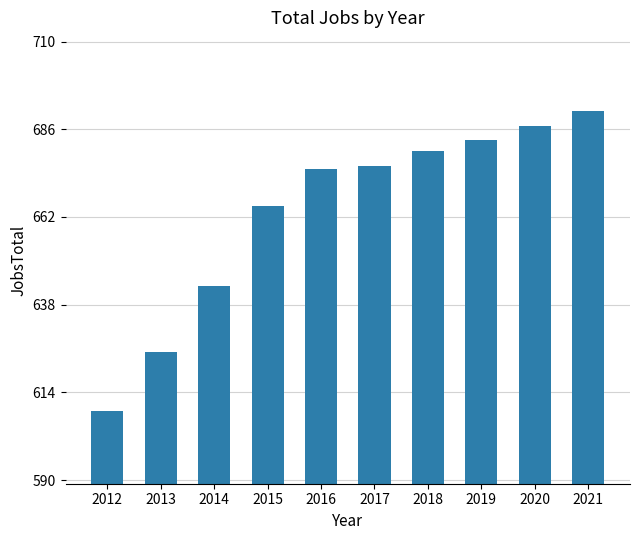

What is the change in value from 2012 to 2018?

+71